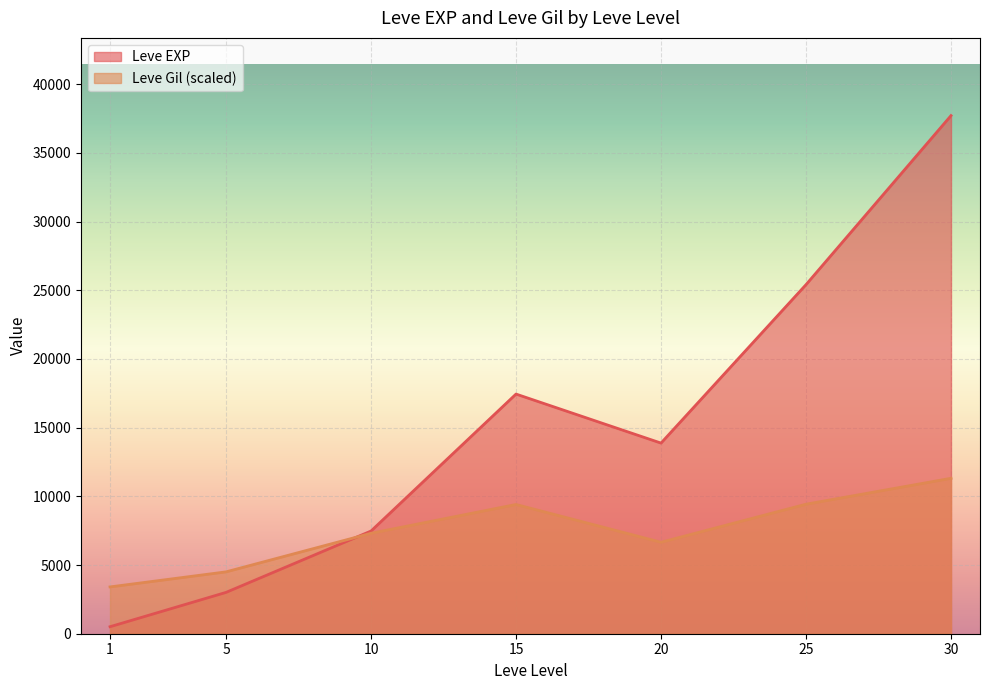

What is the average value of the Leve EXP series?

15062.9